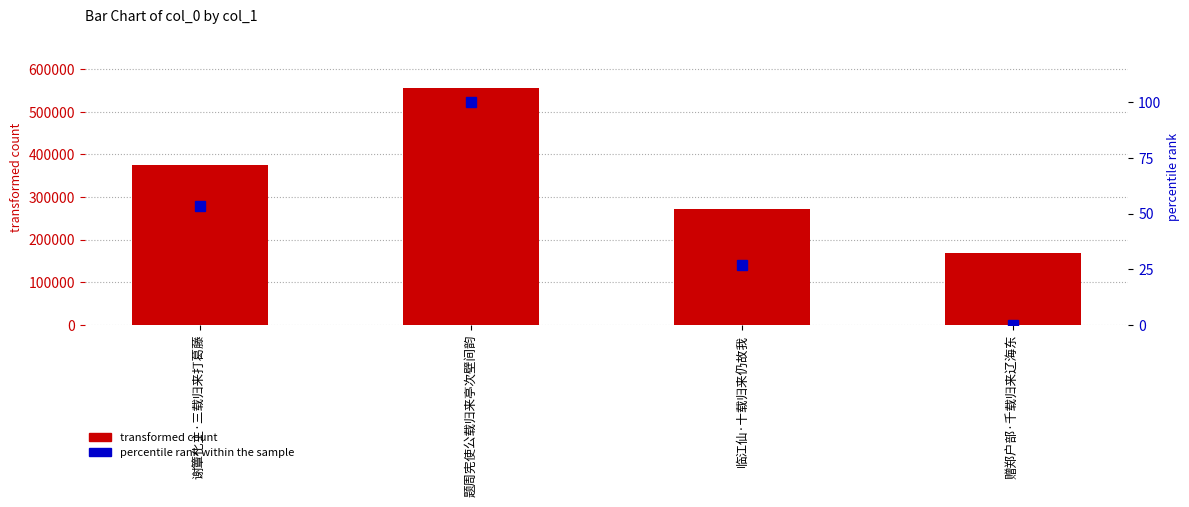

What is the average value of the percentile rank within the sample series?

45.0